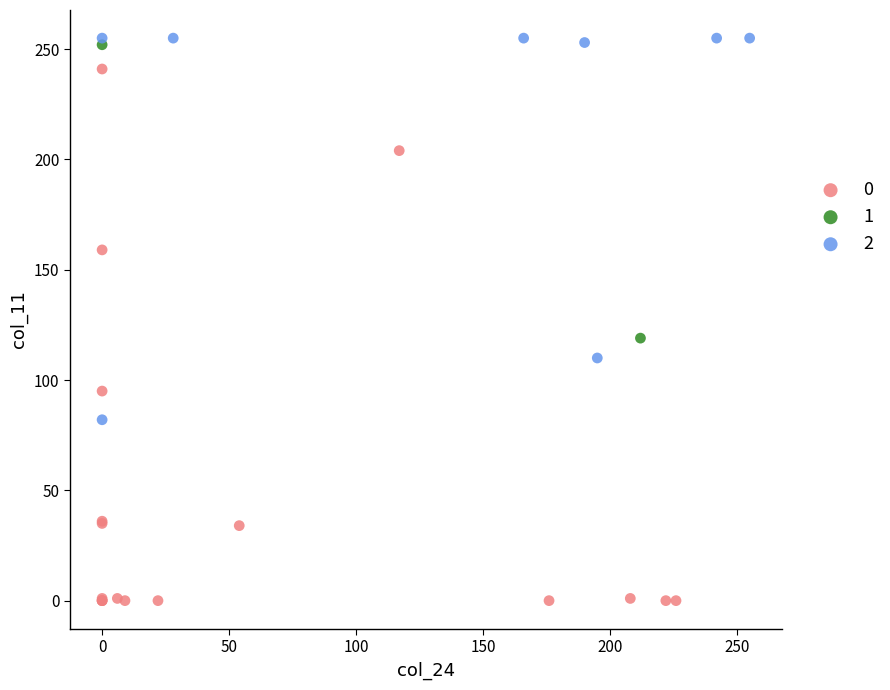

Which series reaches the maximum Y coordinate?

2